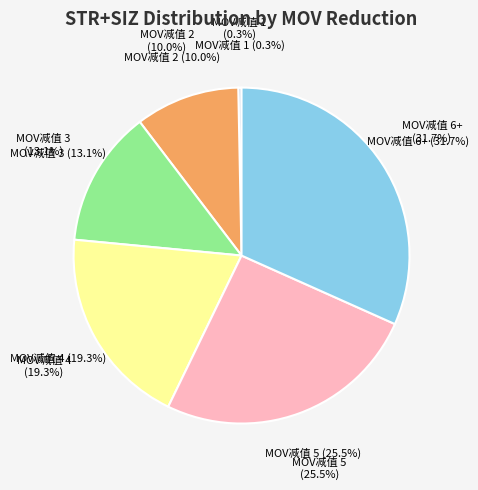

To the nearest percent, what percentage of the pie is 4?

19%